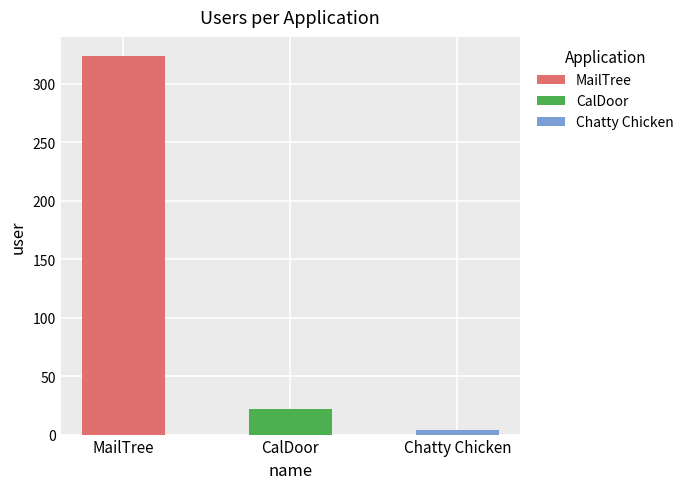

List the labels in order of value, largest first.

MailTree, CalDoor, Chatty Chicken